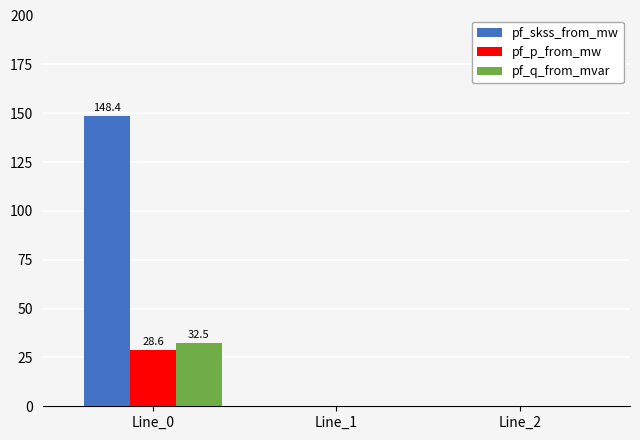

What is the sum of all pf_skss_from_mw values?

148.4